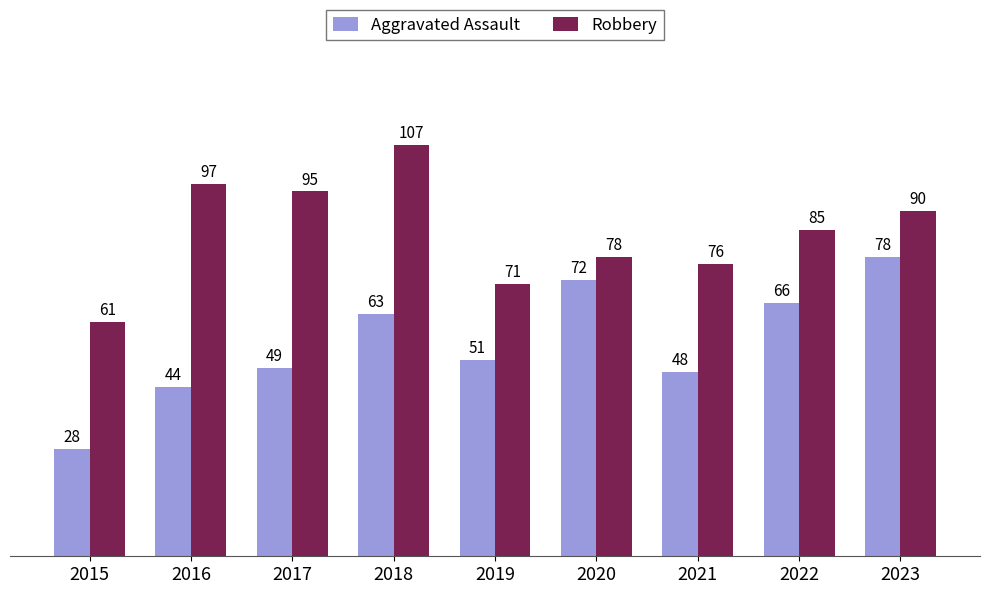

Which series changed the most between 2015 and 2023?

Aggravated Assault